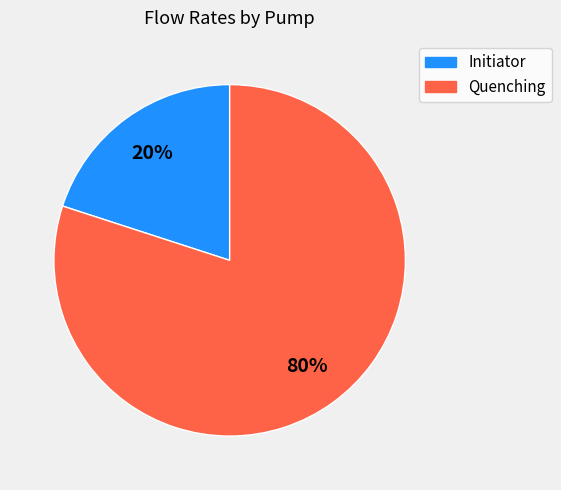

To the nearest percent, what is the average slice percentage?

50%